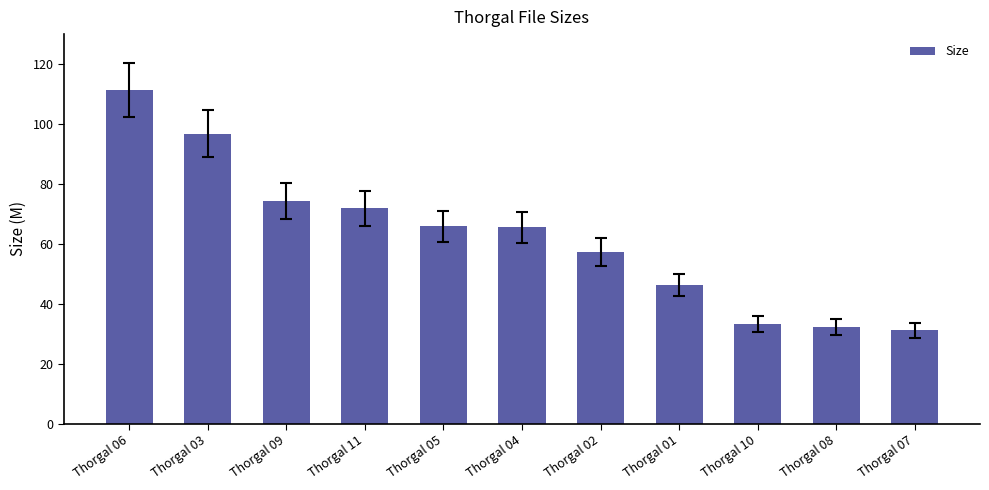

What is the average value?

62.3